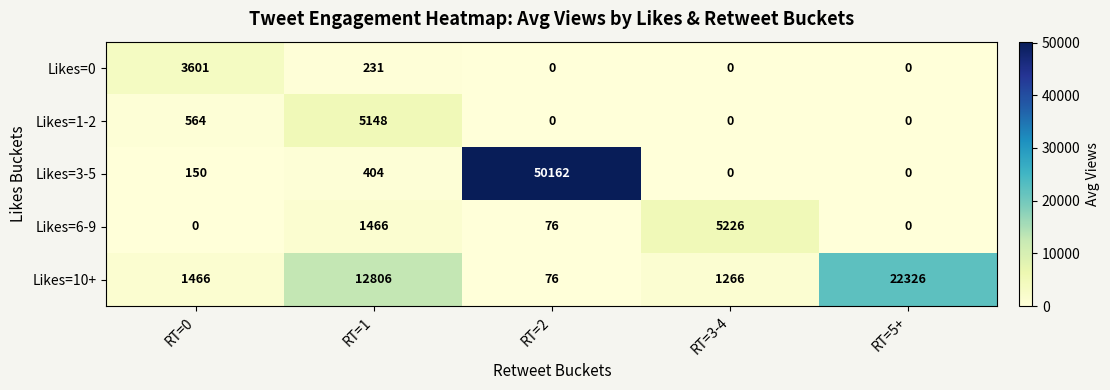

Rank the series by their maximum value, from highest to lowest.

Likes=3-5, Likes=10+, Likes=6-9, Likes=1-2, Likes=0